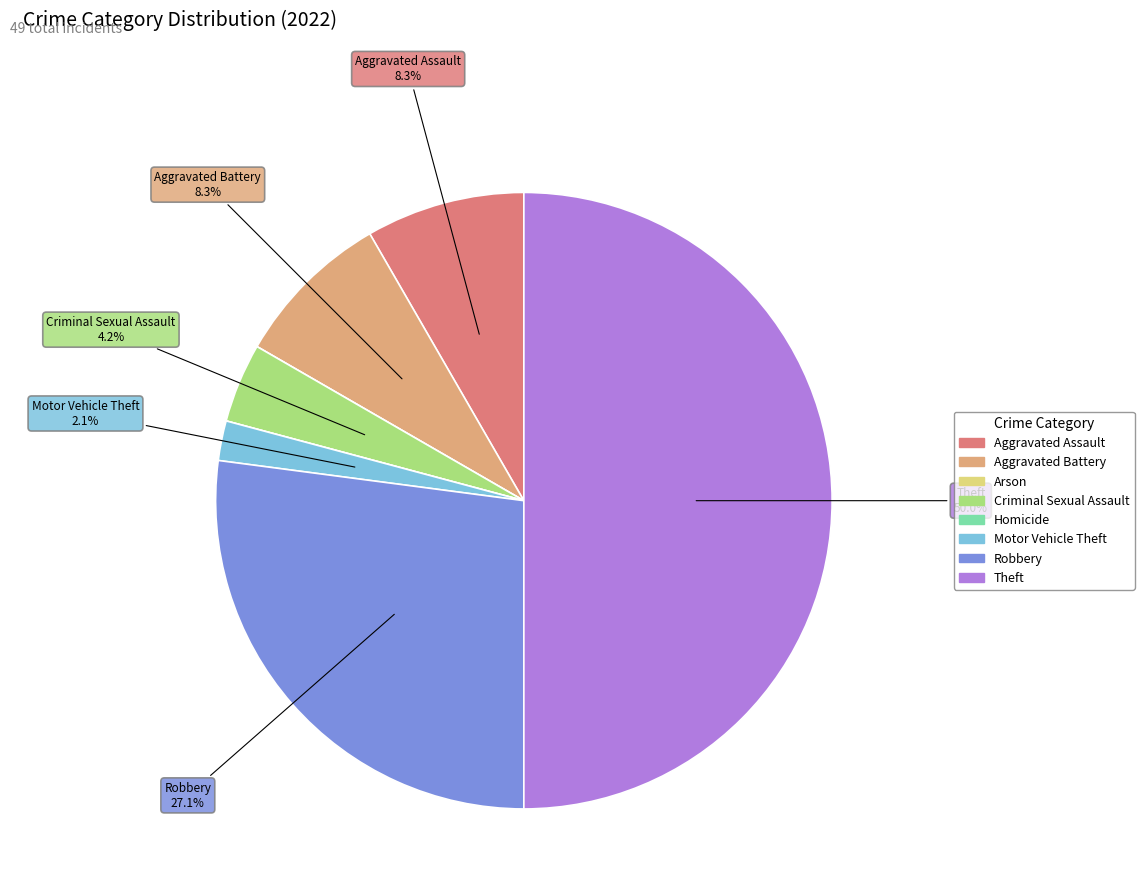

Is the sum of Aggravated Battery and Theft greater than half?

Yes